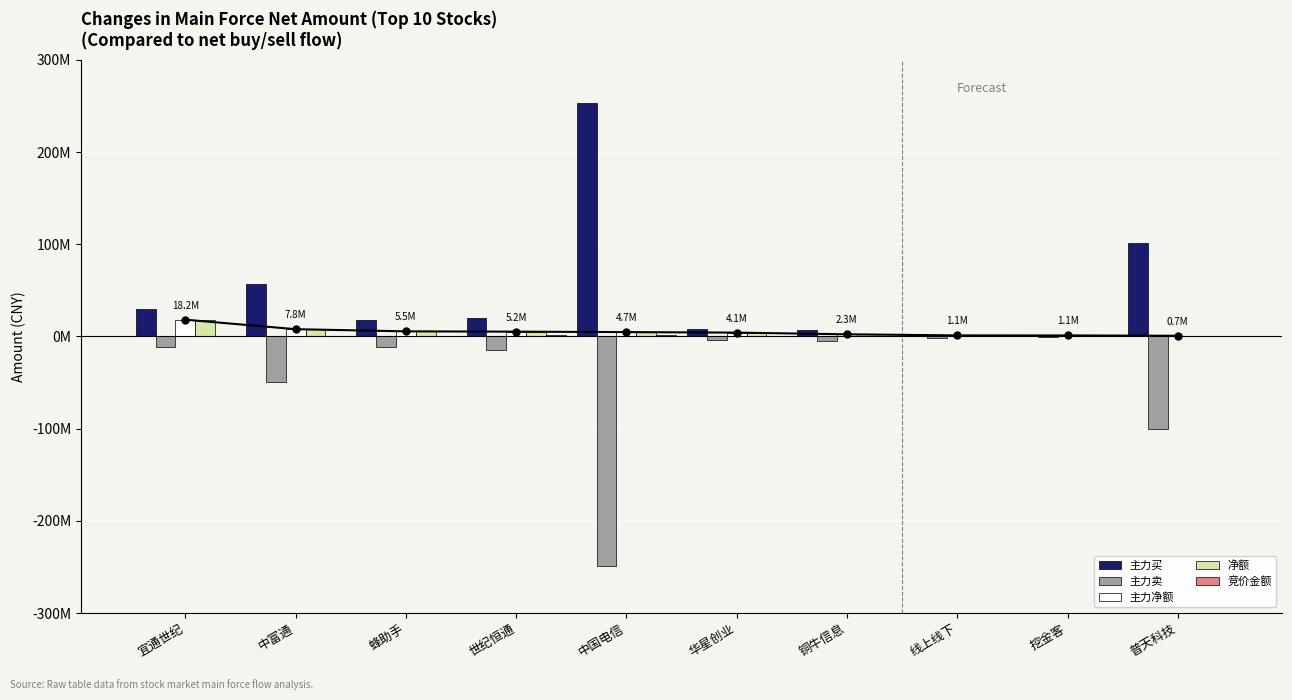

What position from the left is 中国电信?

5